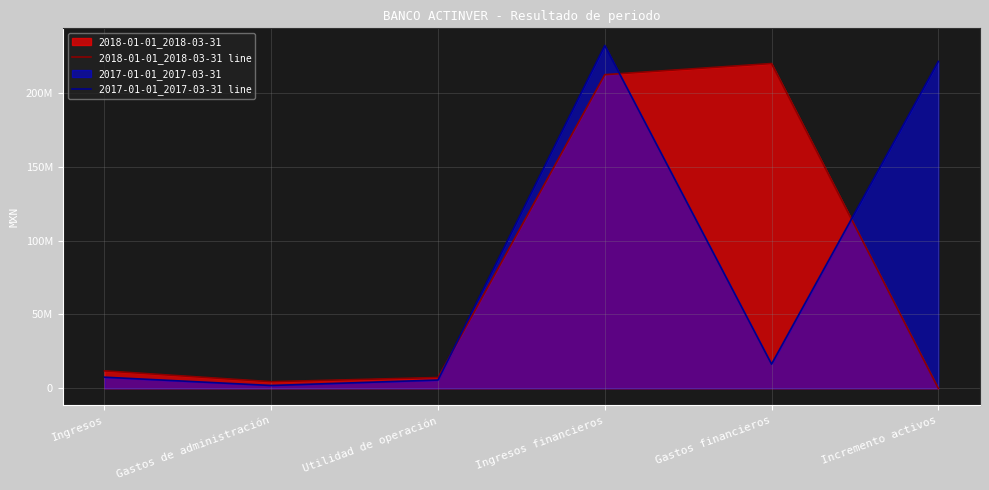

Rank the series at Gastos financieros from highest to lowest value.

2018-01-01_2018-03-31 line, 2017-01-01_2017-03-31 line